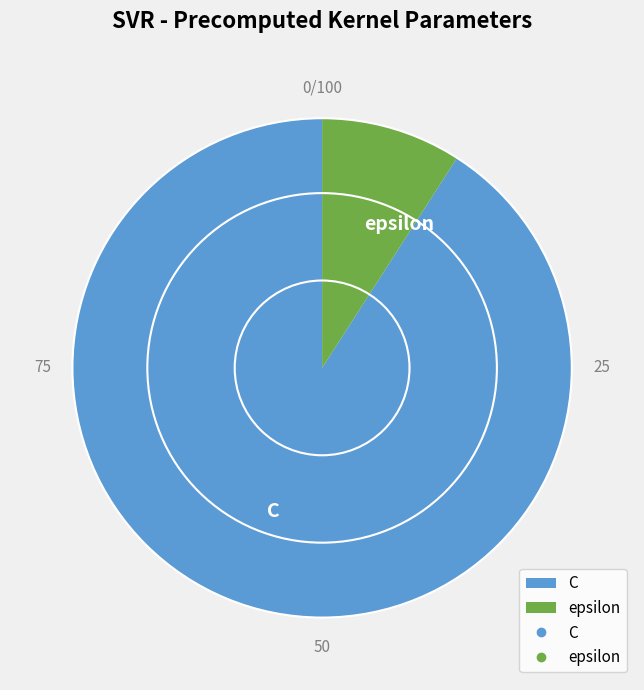

Do C and epsilon together represent more than half of the pie?

Yes